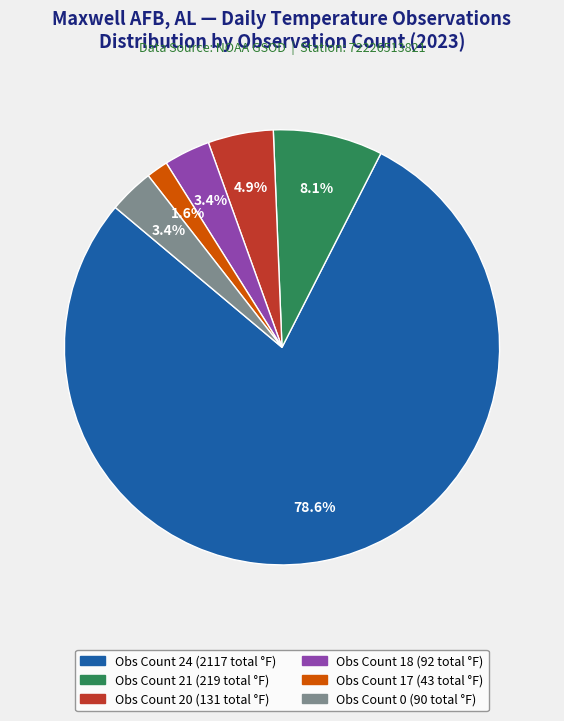

Count the number of slices in the pie.

6